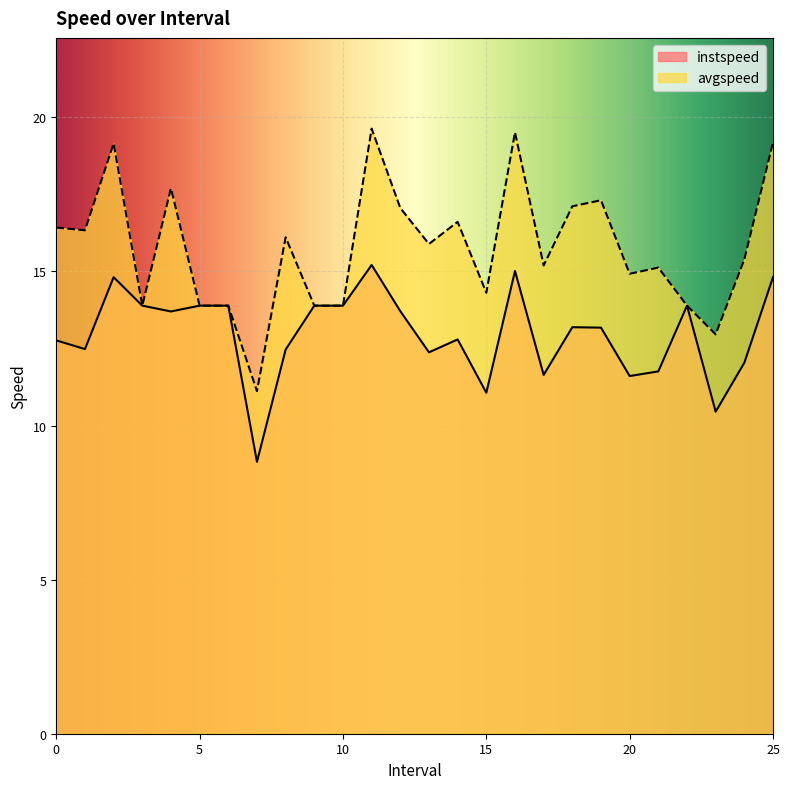

Is it true that avgspeed equals 19.2 at 2.0?

True